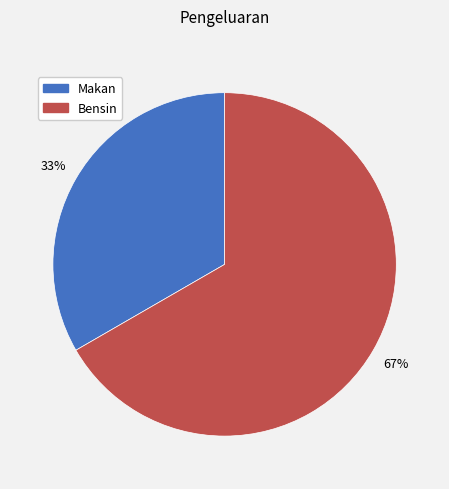

Which slice is the smallest?

Makan